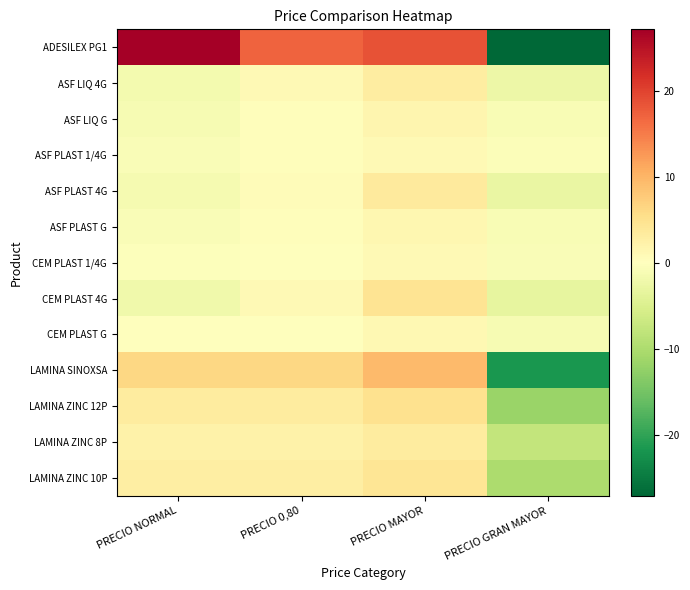

Rank the series by their maximum value, from lowest to highest.

CEM PLAST 1/4G, ASF PLAST 1/4G, CEM PLAST G, ASF PLAST G, ASF LIQ G, ASF LIQ 4G, LAMINA ZINC 8P, ASF PLAST 4G, LAMINA ZINC 10P, CEM PLAST 4G, LAMINA ZINC 12P, LAMINA SINOXSA, ADESILEX PG1